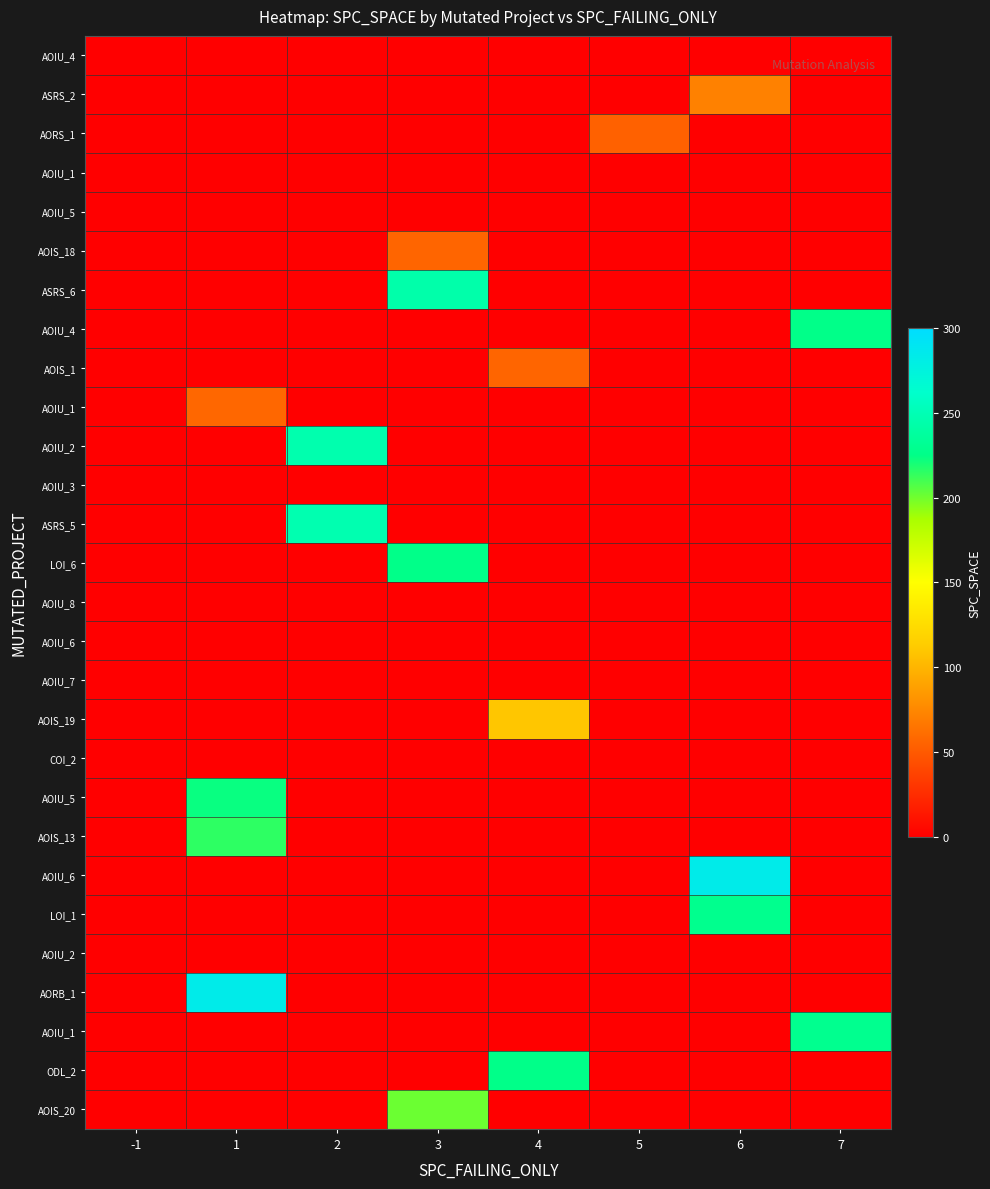

What is the total value across all series at 4?

391